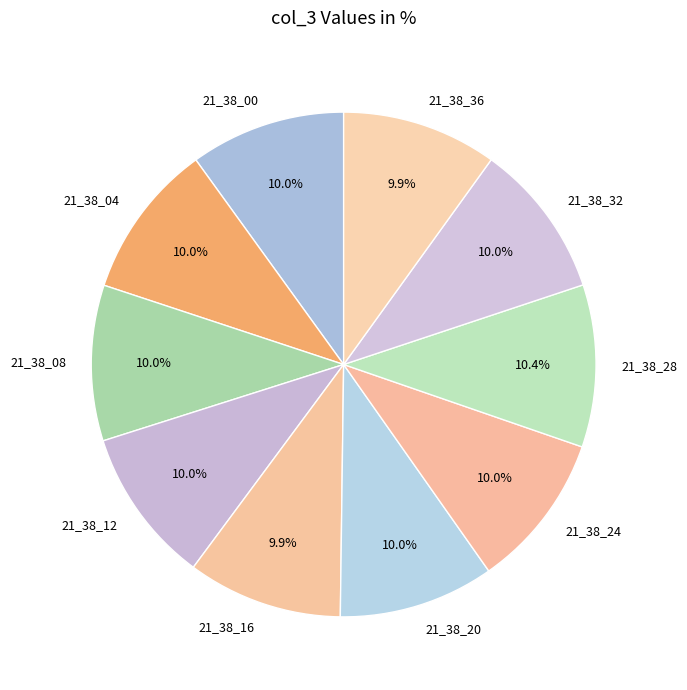

How many segments does this pie chart have?

10